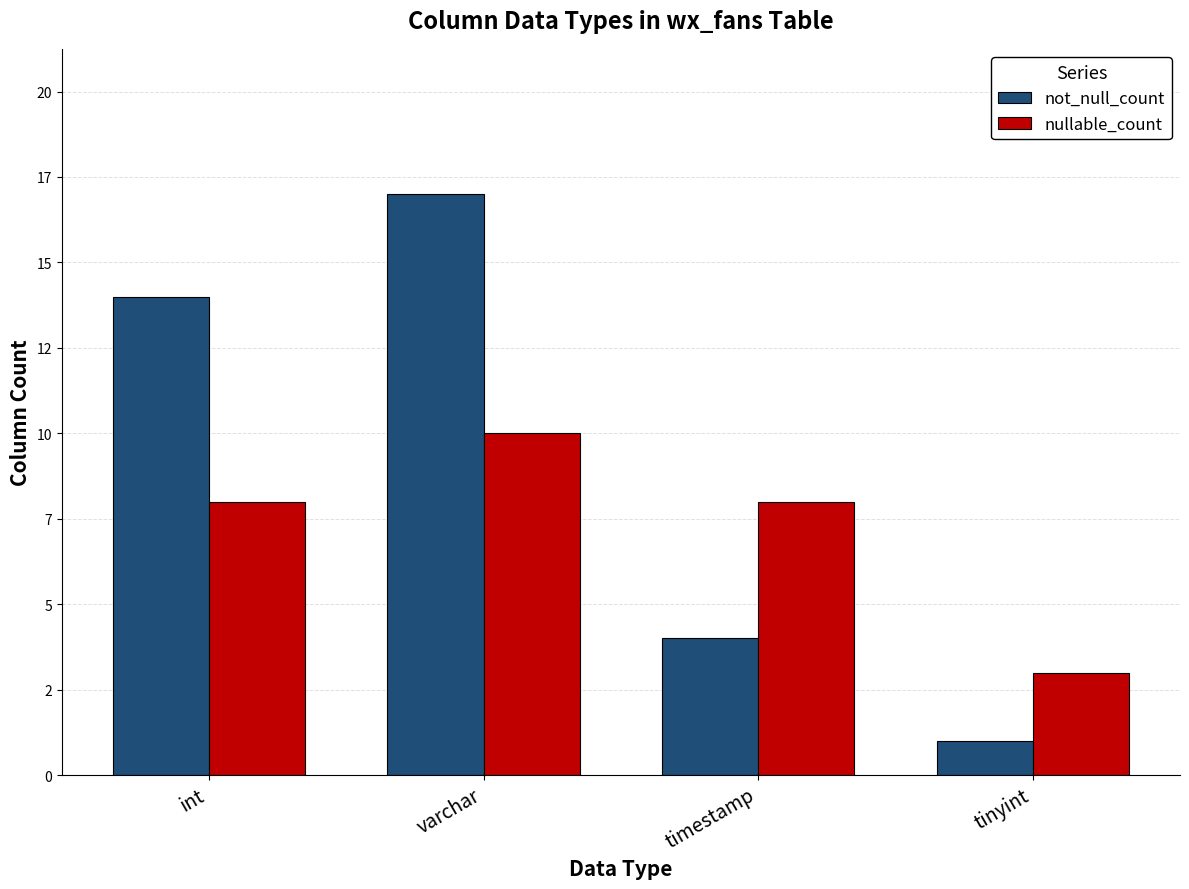

At which category is the sum across all series the highest?

varchar